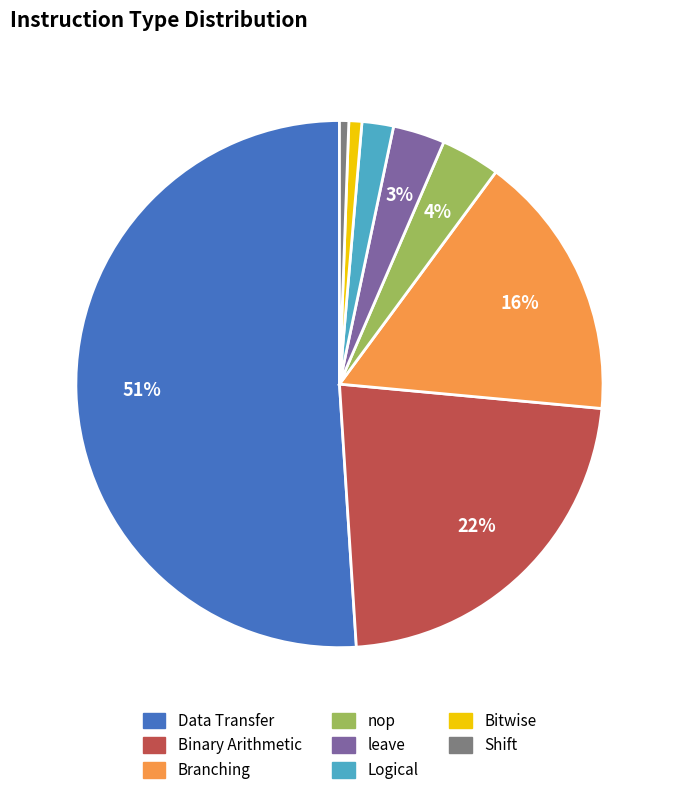

To the nearest percent, what is the average slice percentage?

12%